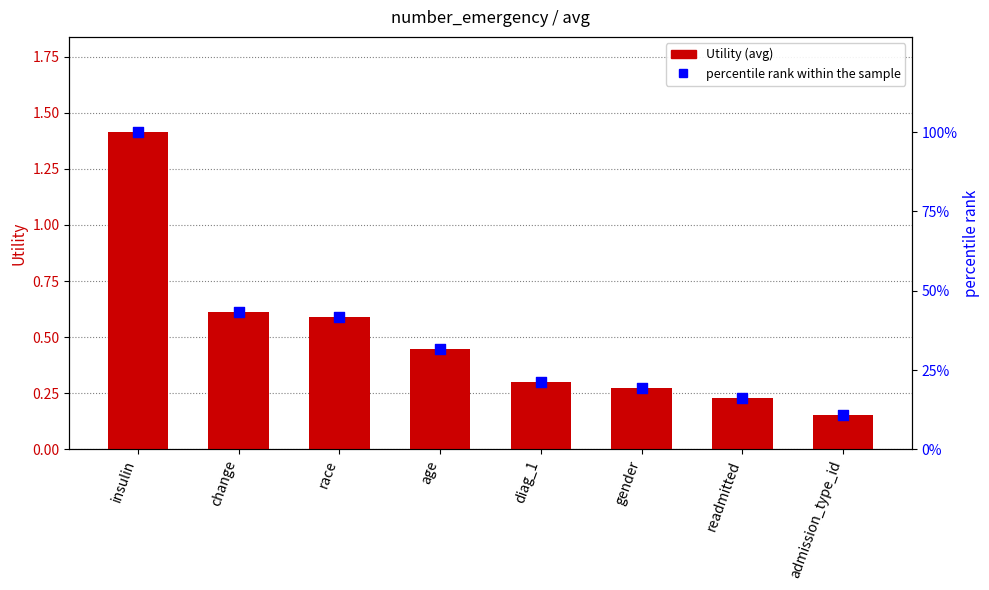

Which series contains the highest Y value?

percentile rank within the sample